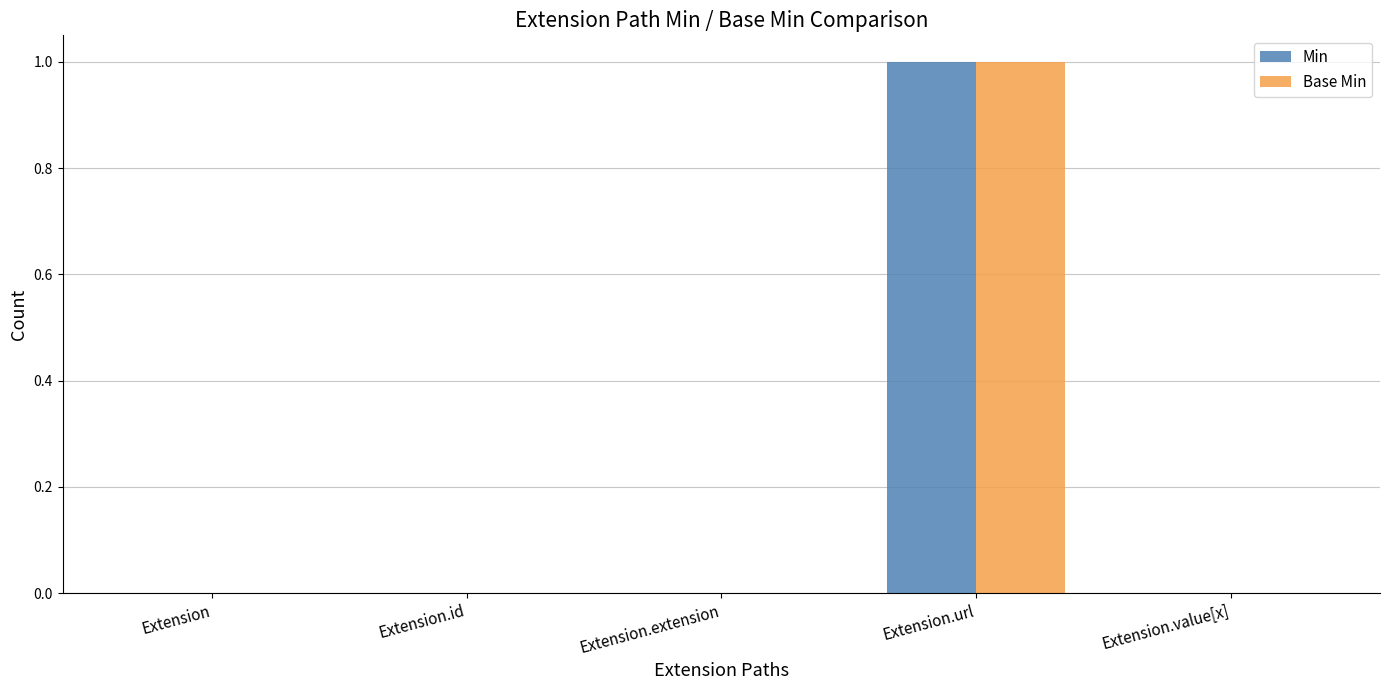

Which category has the highest value in the Min series?

Extension.url